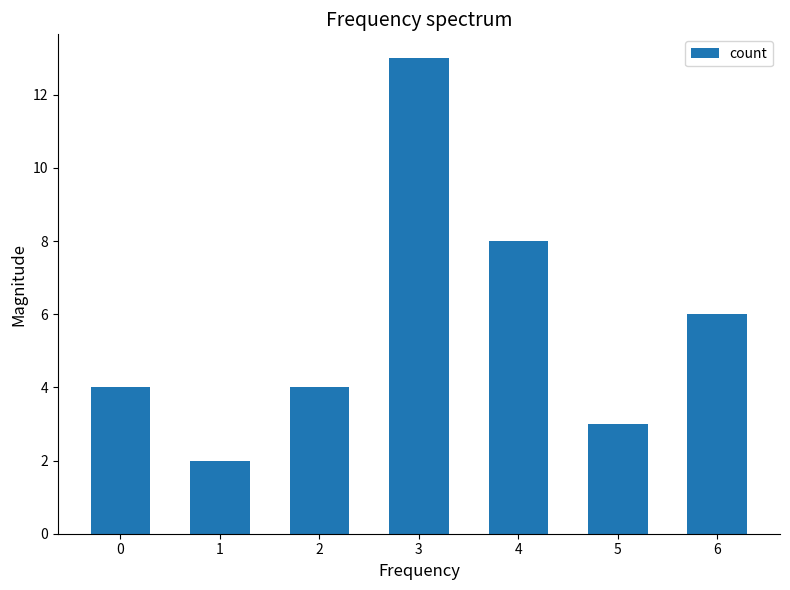

What is the maximum value shown in the chart?

13